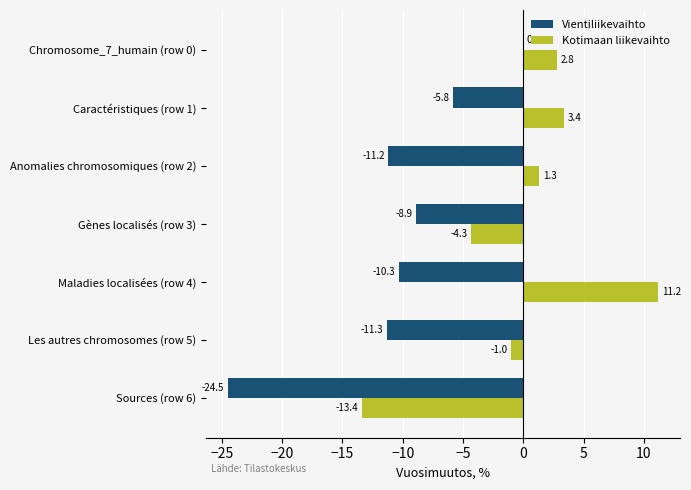

What is the approximate value of Kotimaan liikevaihto at Caractéristiques (row 1)?

3.4